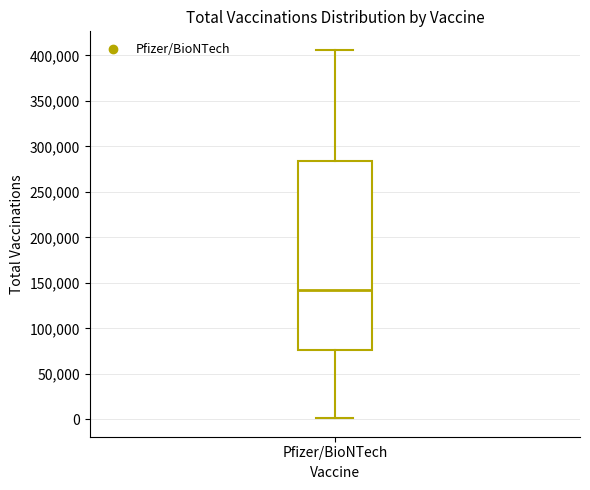

Transcribe this box plot: give where the median line is, the range the box spans, and where the two whiskers end, as read against the y-axis. The values are not printed on the chart, so give them approximately, as read against the axis.

median 140000, box 75000 to 285000, whiskers 0 to 405000